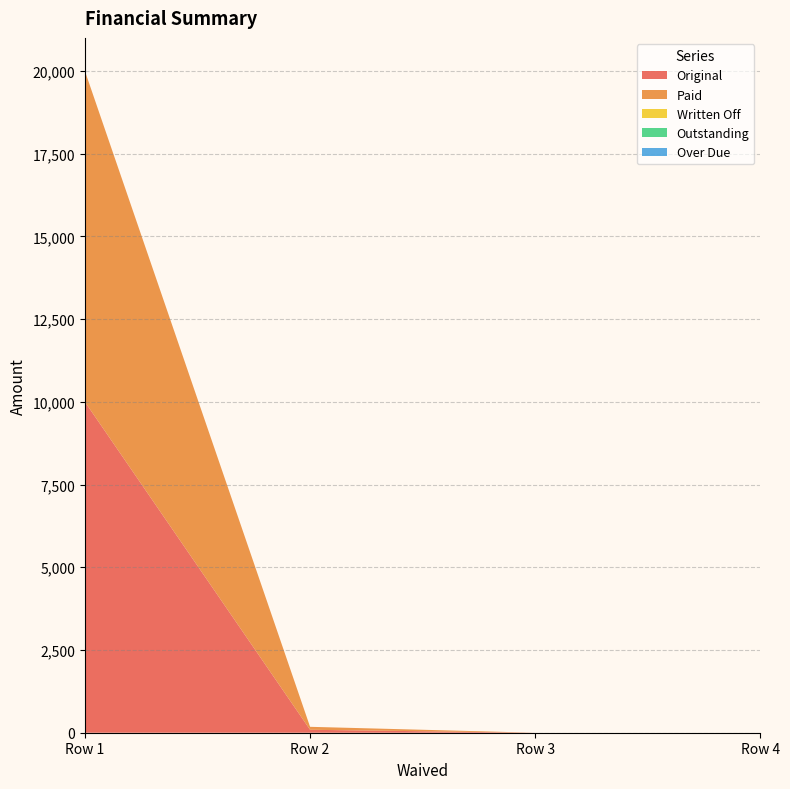

Reading left to right, list all the values displayed in this chart.

Original: 0=10000.0	0=89.3	0=0.0	0=0.0
Paid: 0=10000.0	0=89.3	0=0.0	0=0.0
Written Off: 0=0.0	0=0.0	0=0.0	0=0.0
Outstanding: 0=0.0	0=0.0	0=0.0	0=0.0
Over Due: 0=0.0	0=0.0	0=0.0	0=0.0